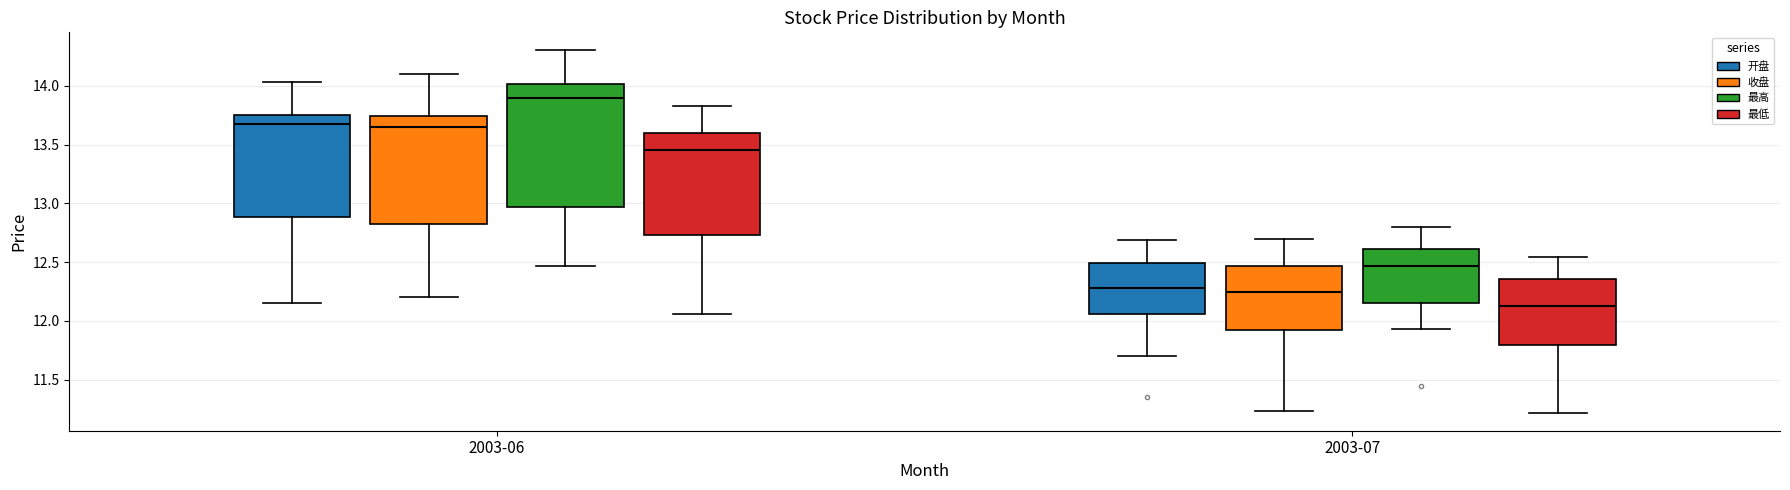

Where is the lower edge of the box for 2003-06 (最低) on the y-axis? The values are not printed on the chart, so give them approximately, as read against the axis.

12.75